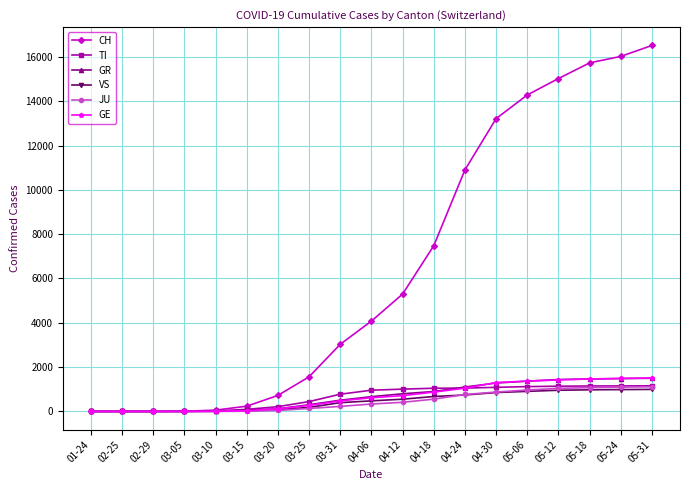

Which series has the largest total across all categories?

CH